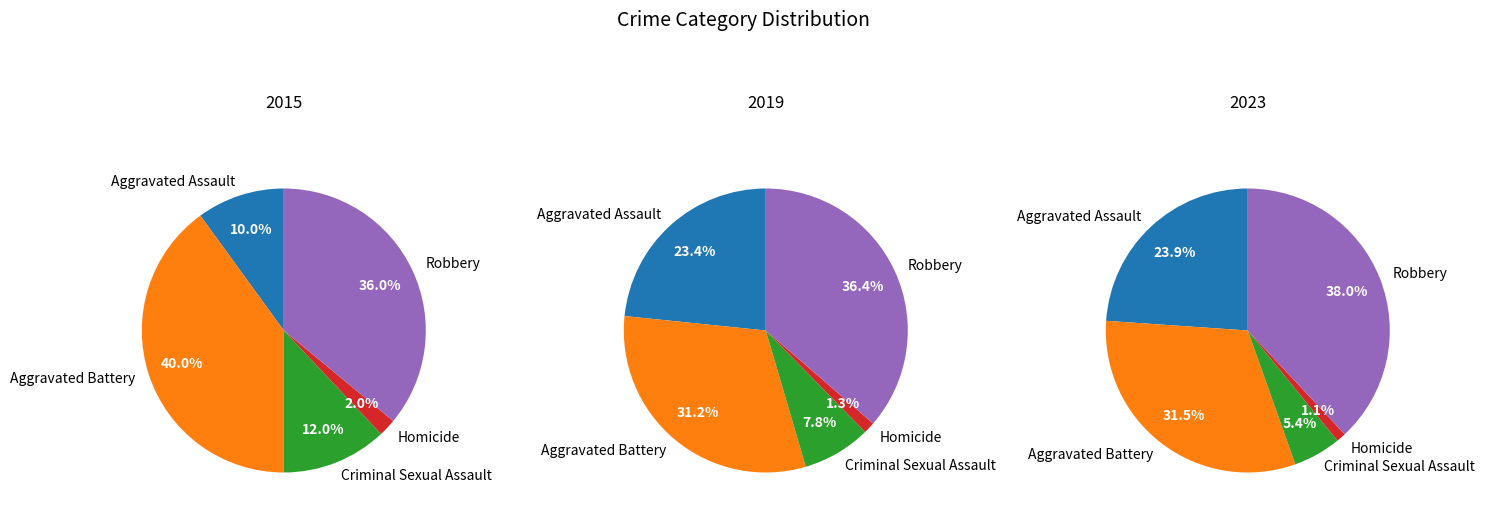

To the nearest percent, what is the difference between the Criminal Sexual Assault and Homicide slice percentages?

10%